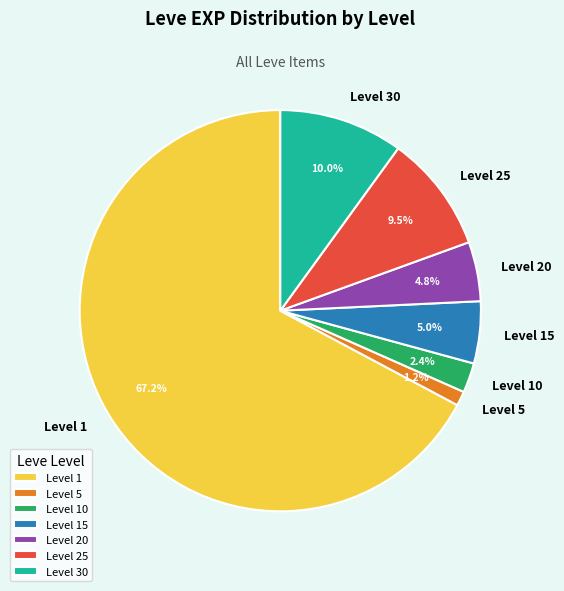

How many slices are in this pie chart?

7